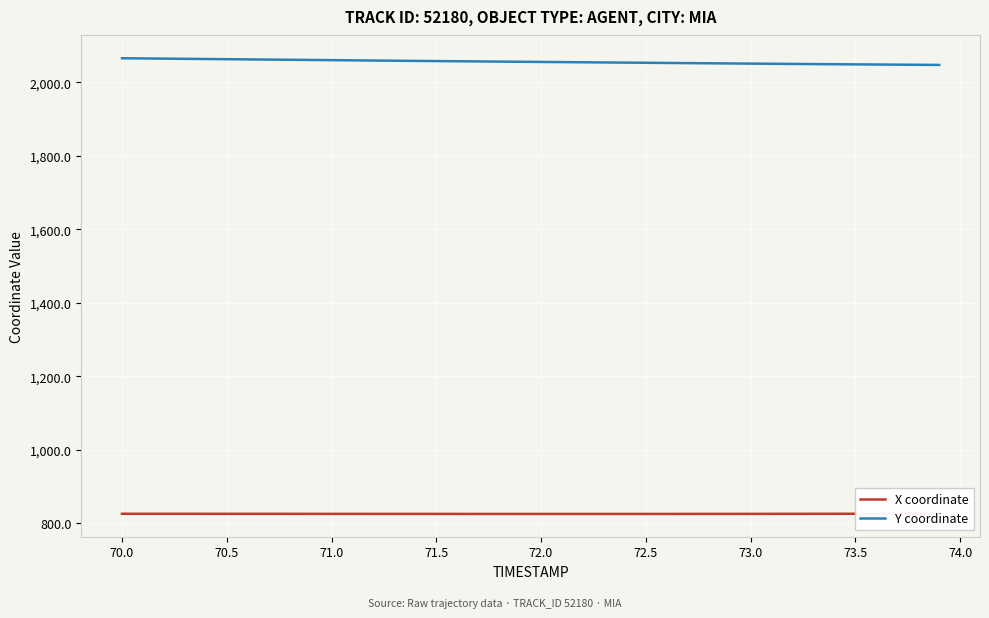

True or false: X coordinate and Y coordinate intersect in this chart.

False